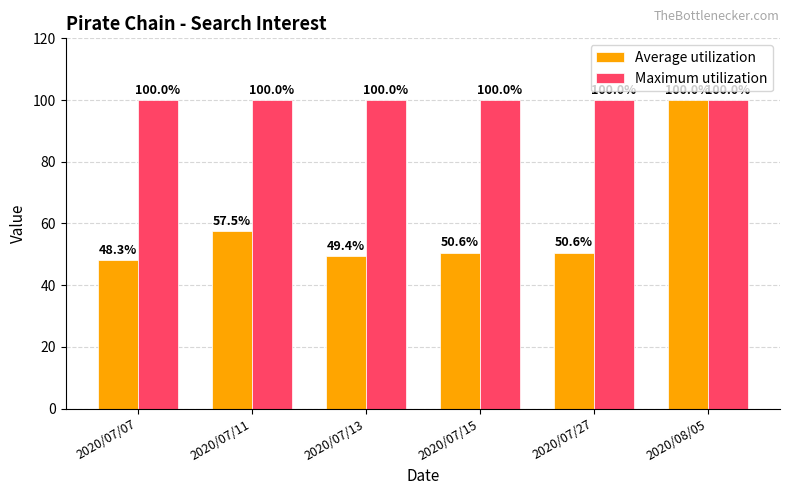

What is the difference between the Average utilization values at 2020/07/11 and 2020/08/05?

42.5